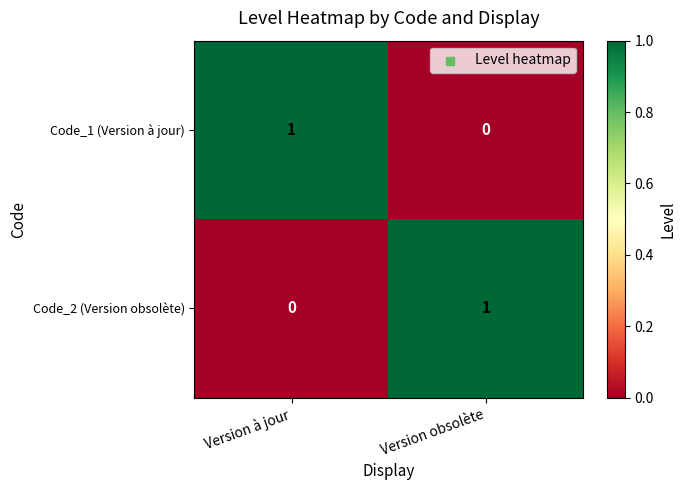

Is the value of Code_1 (Version à jour) at Version à jour greater than the value of Code_2 (Version obsolète) at Version à jour?

Yes